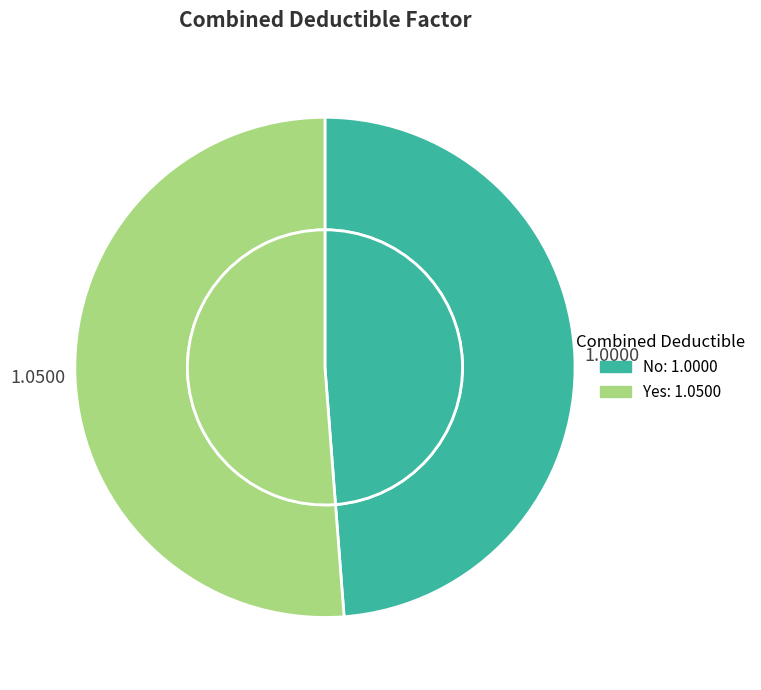

What is the change in value from No to Yes?

+0.1